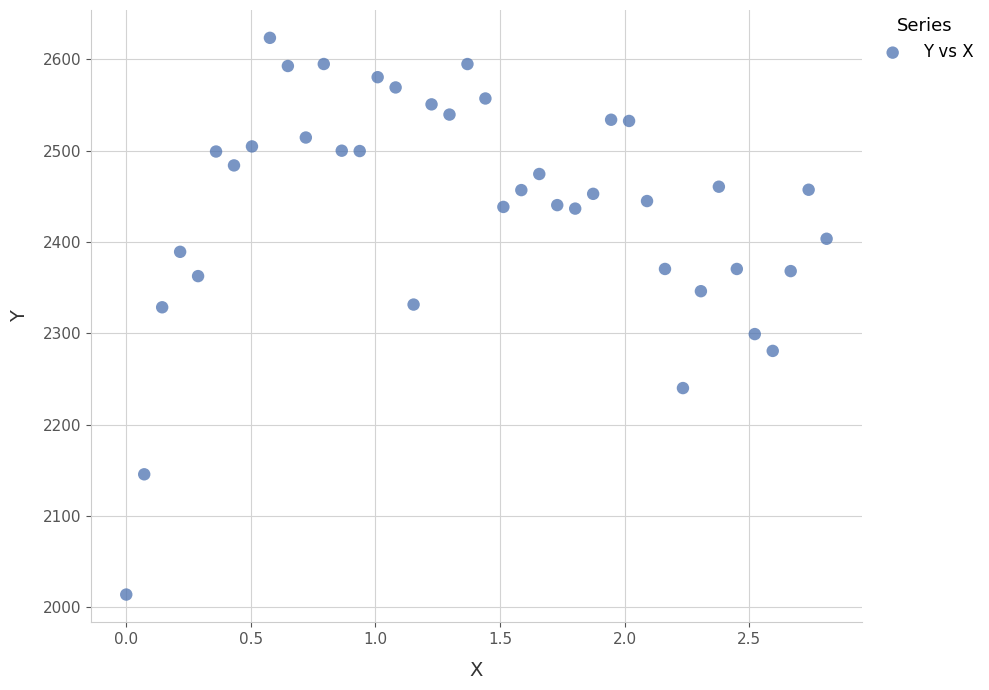

What is the range of Y values (max minus min)?

609.6